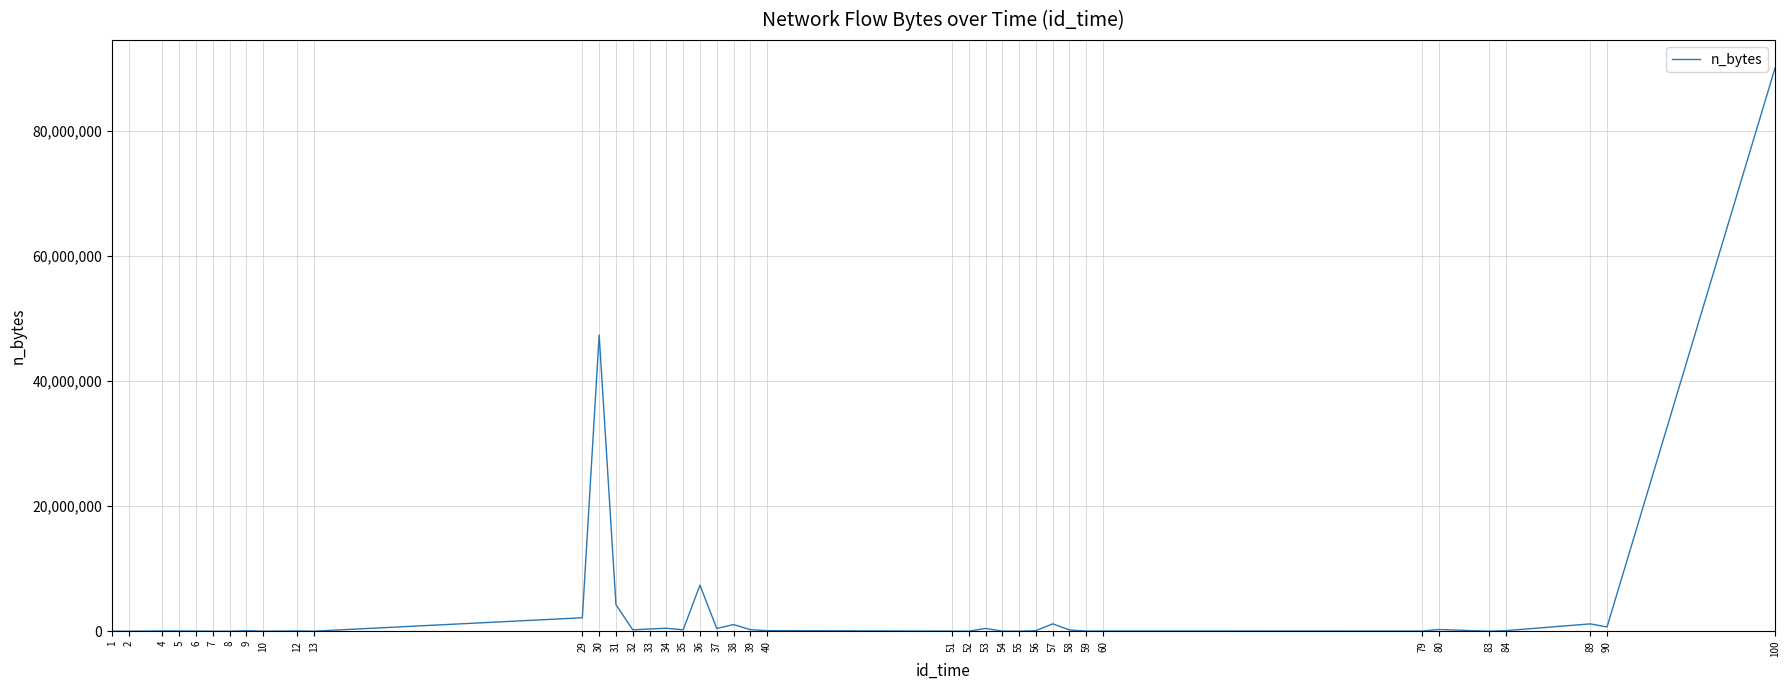

What is the change in value from 4 to 89?

+1120980